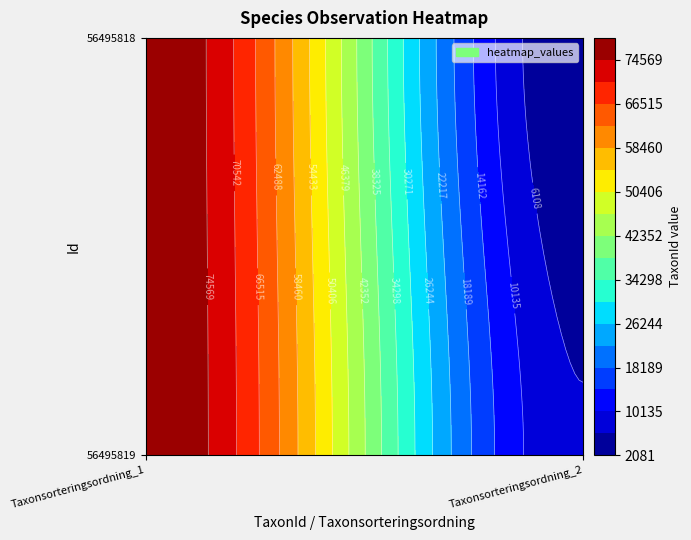

Rank the series by their average value, from lowest to highest.

56495819, 56495818